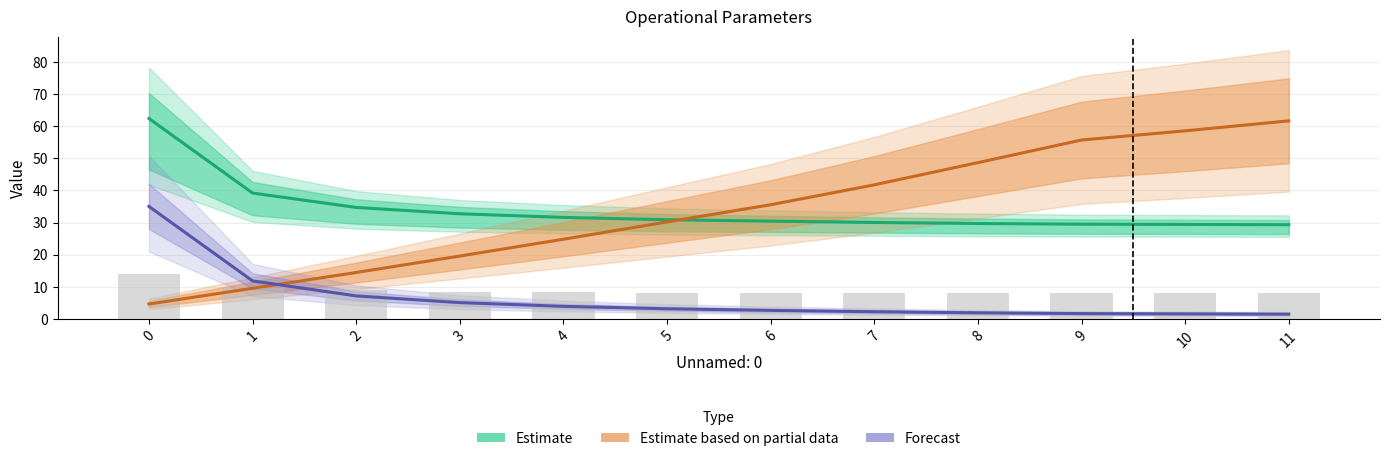

What is the difference between the maximum and minimum values in the Capacidade operacional [ha/h] series?

33.5